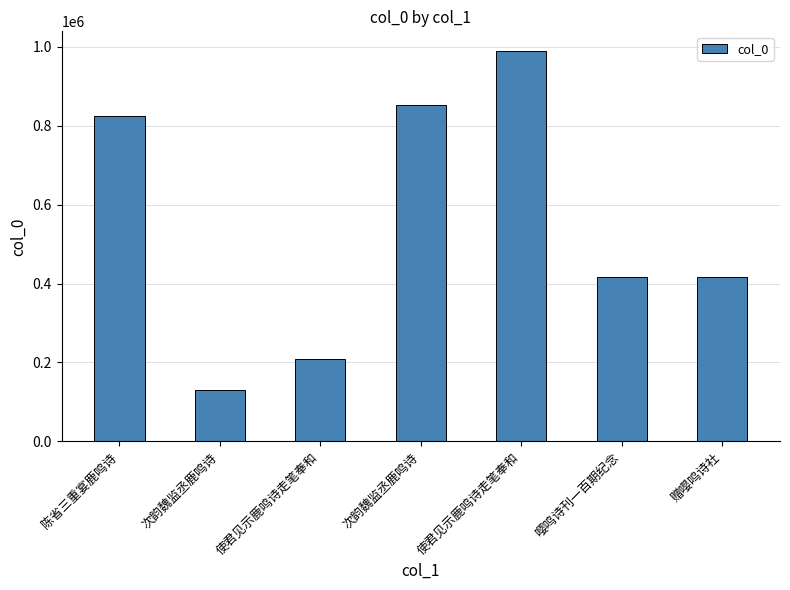

Is it true that the value at 嘤鸣诗刊一百期纪念 is 415634?

True